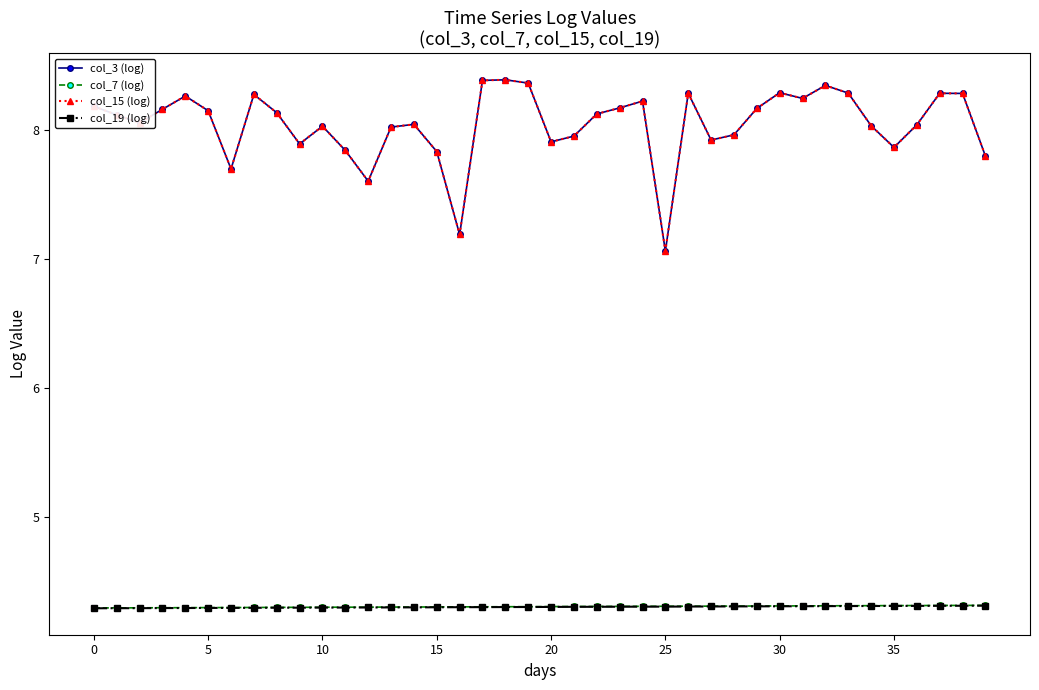

In col_15 (log), how many points are higher than both neighbors (excluding endpoints)?

10